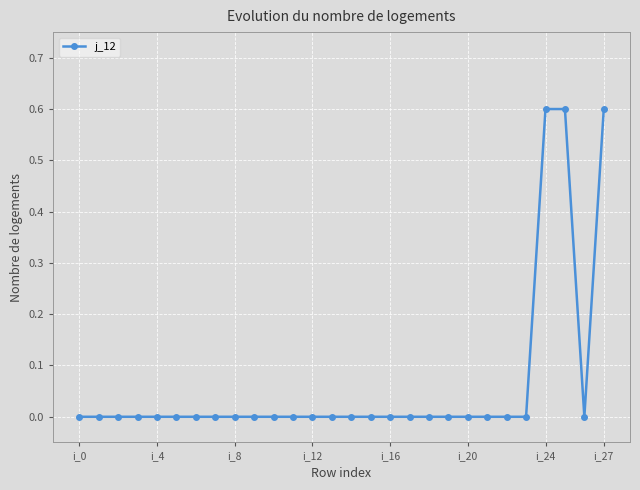

What is the value of the 26th point from the left?

0.6